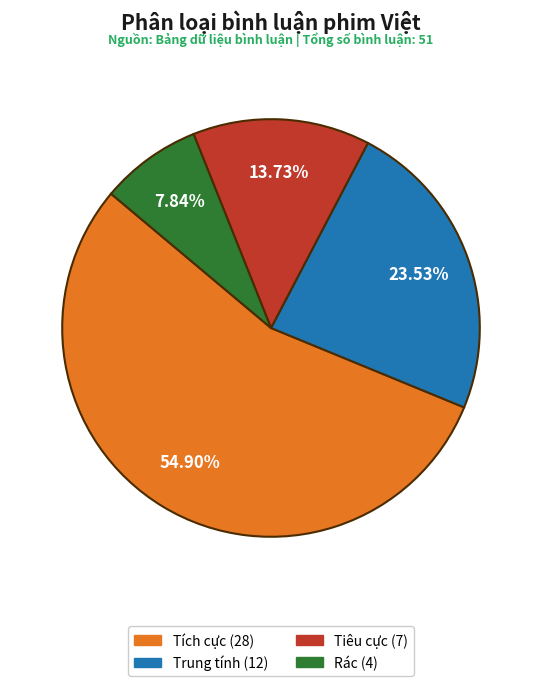

How many segments does this pie chart have?

4